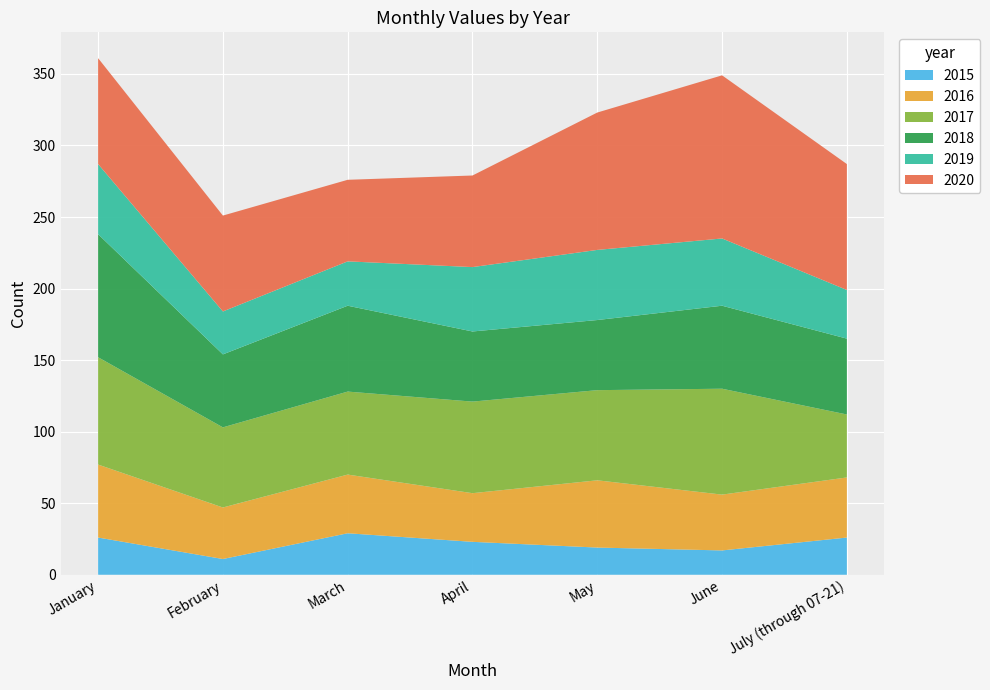

Reading right to left, transcribe all the data shown in this chart.

2015: 26	17	19	23	29	11	26
2016: 42	39	47	34	41	36	51
2017: 44	74	63	64	58	56	75
2018: 53	58	49	49	60	51	86
2019: 34	47	49	45	31	30	49
2020: 88	114	96	64	57	67	74